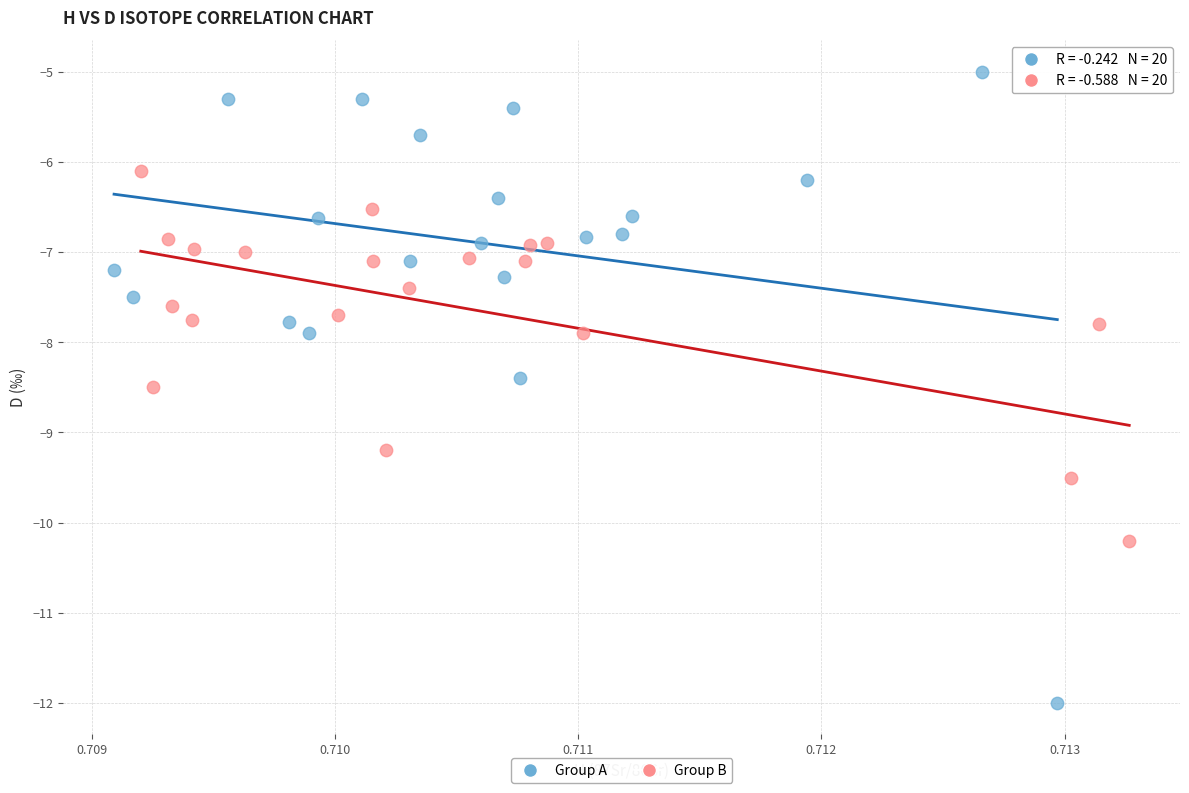

Which series has the widest spread of Y values?

Group A